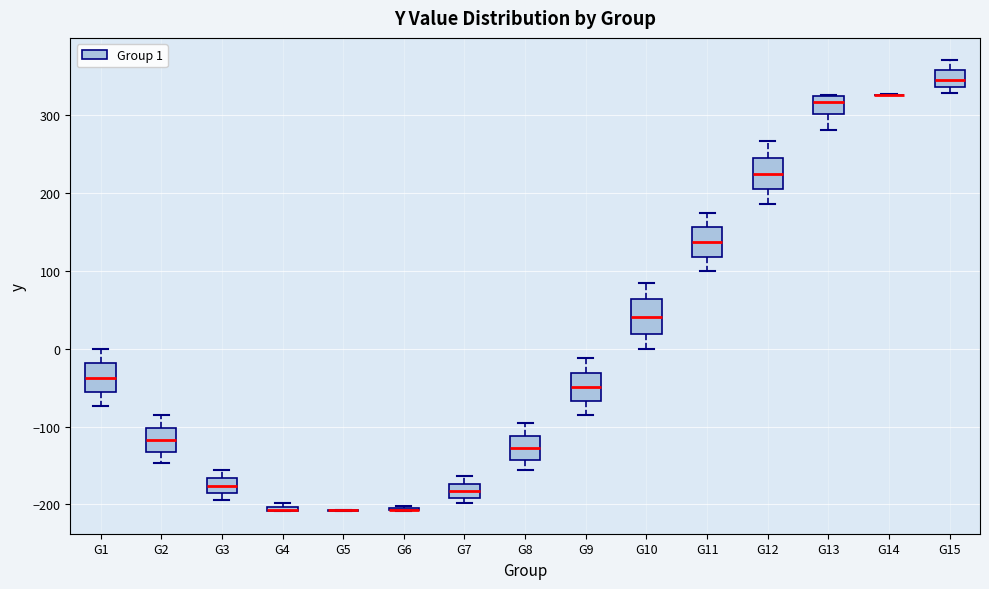

Where does the upper whisker of the box for G11 end on the y-axis? The values are not printed on the chart, so give them approximately, as read against the axis.

170